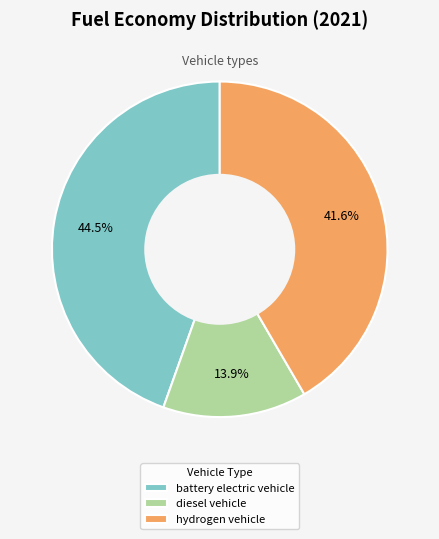

To the nearest percent, what is the average slice percentage?

33%